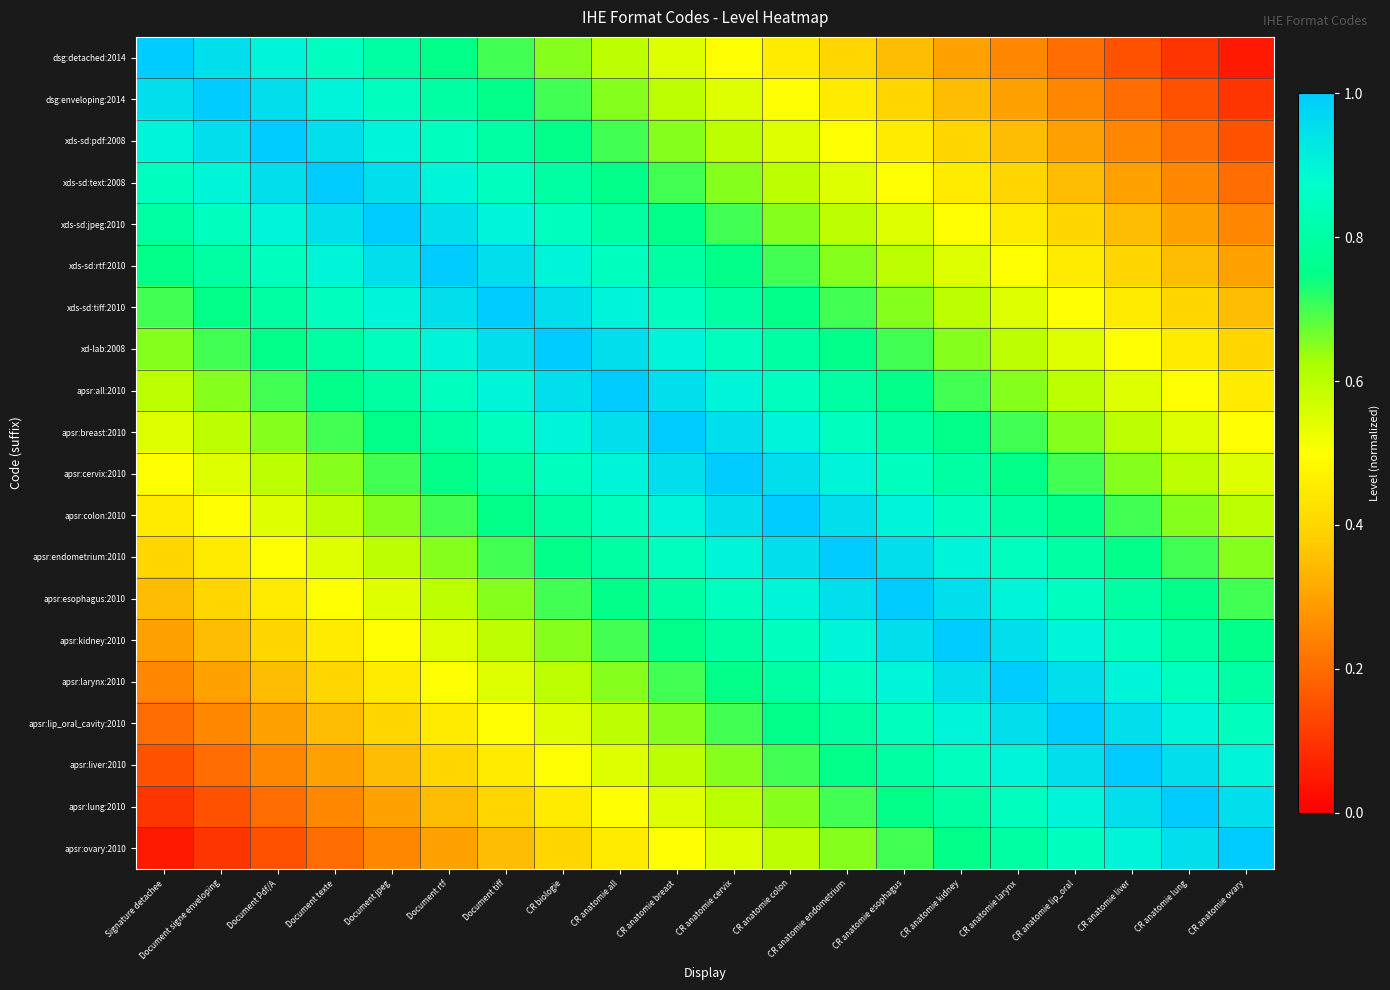

Which series has the widest spread of values?

dsg:detached:2014